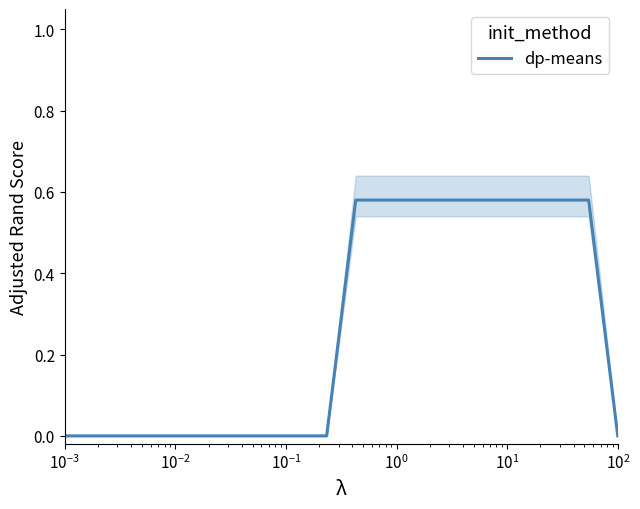

Reading right to left, what are all the values shown in this chart?

0.0	0.6	0.6	0.6	0.6	0.6	0.6	0.6	0.6	0.6	0.0	0.0	0.0	0.0	0.0	0.0	0.0	0.0	0.0	0.0